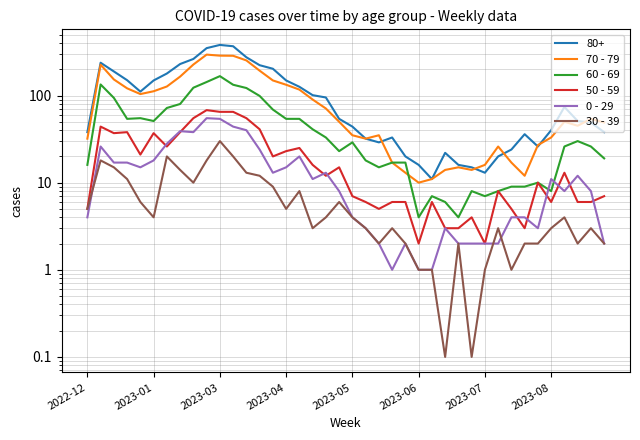

At which category does the chart reach its peak across all series?

9